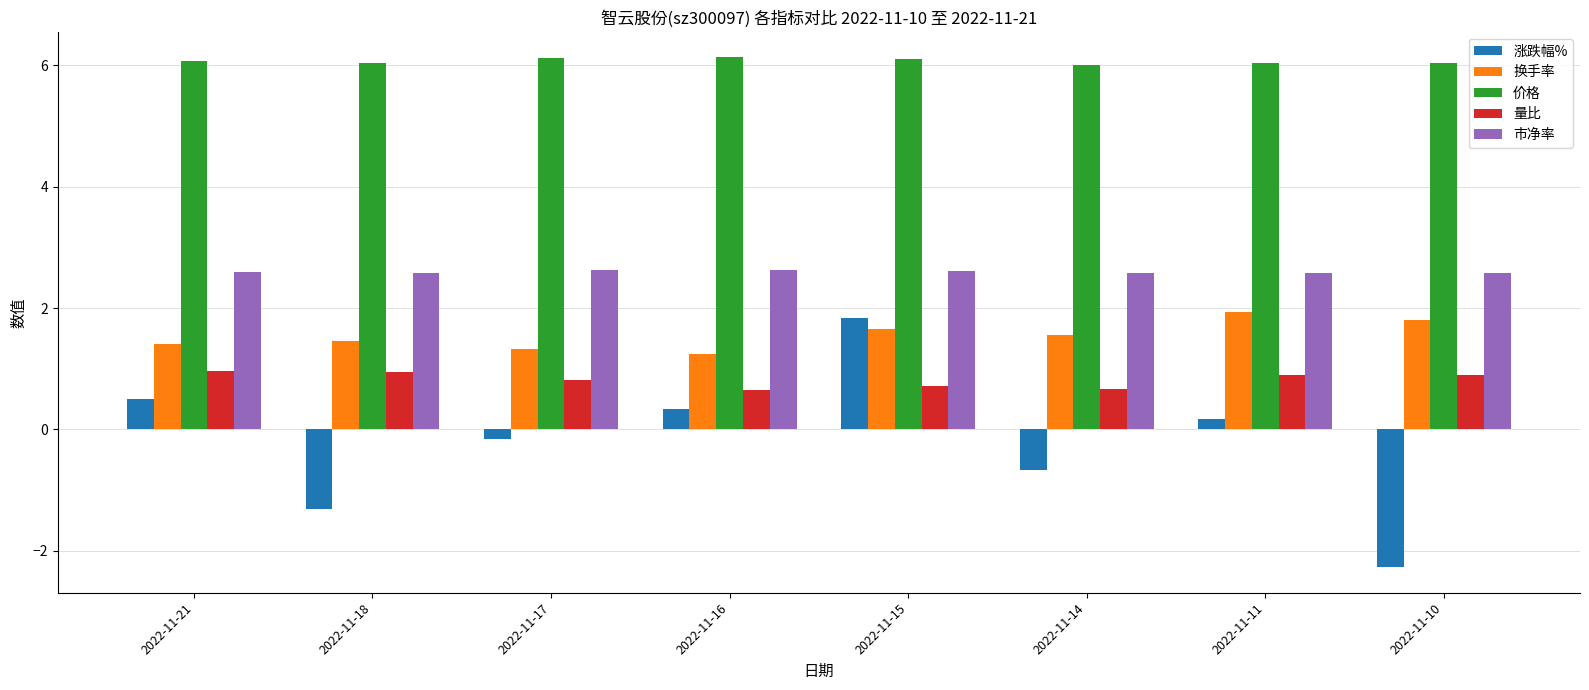

What is the average value of the 价格 series?

6.1